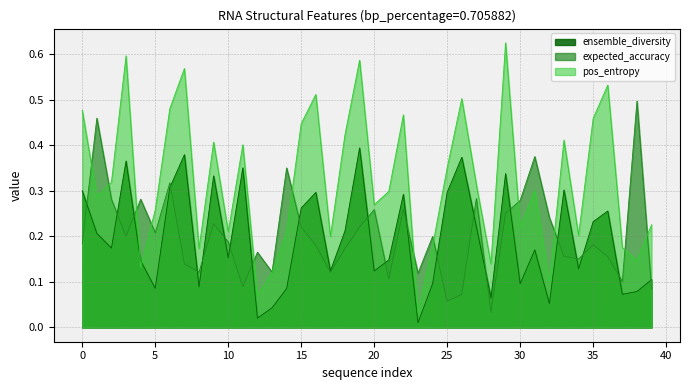

The ensemble_diversity series shows 0.0 at 20. True or false?

False